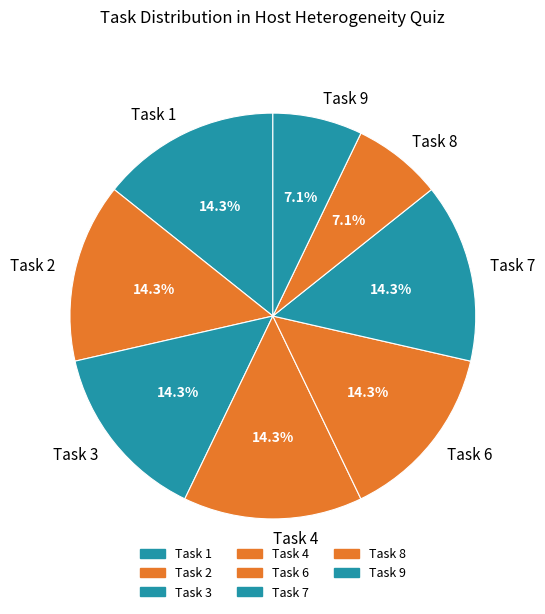

What is the ratio of the value at Task 2 to the value at Task 8?

2.0